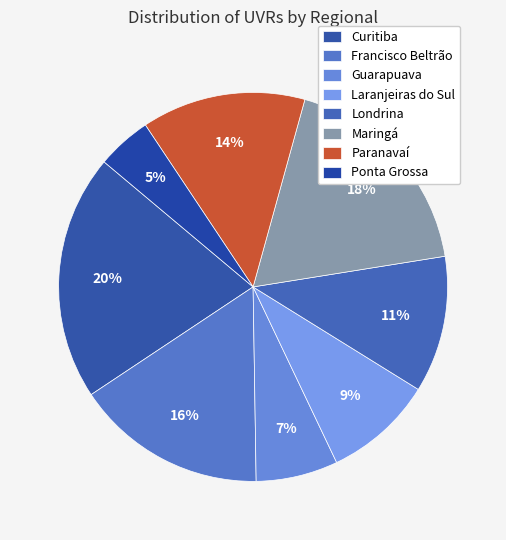

What is the largest slice in the pie chart?

Curitiba